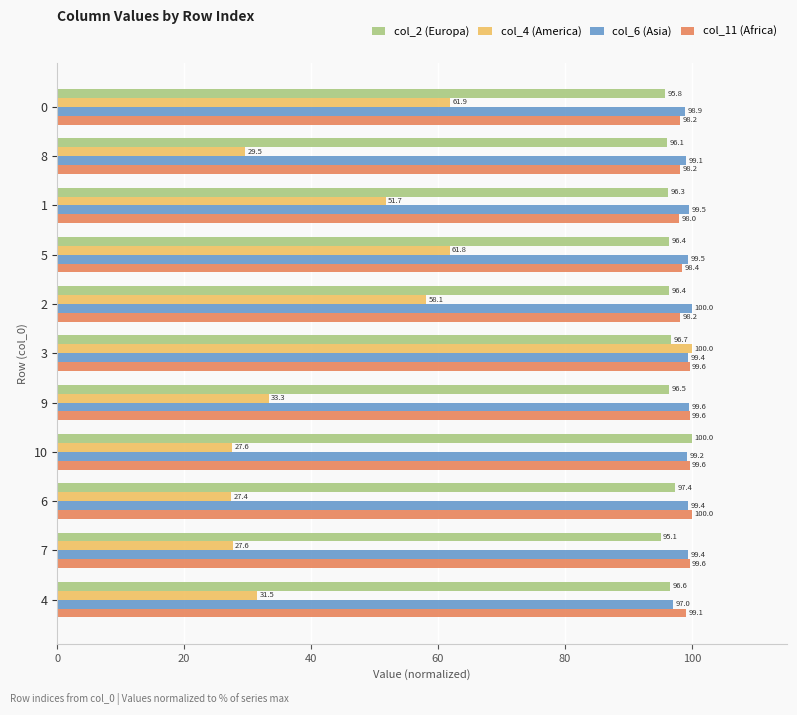

The col_4 (America) series shows 19.7 at 5. True or false?

False